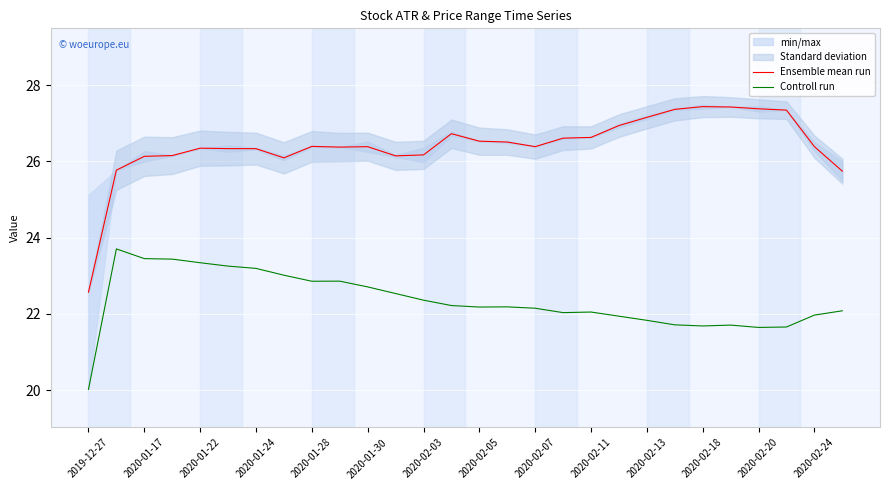

Is it true that Ensemble mean run equals 12.9 at 2020-02-03?

False